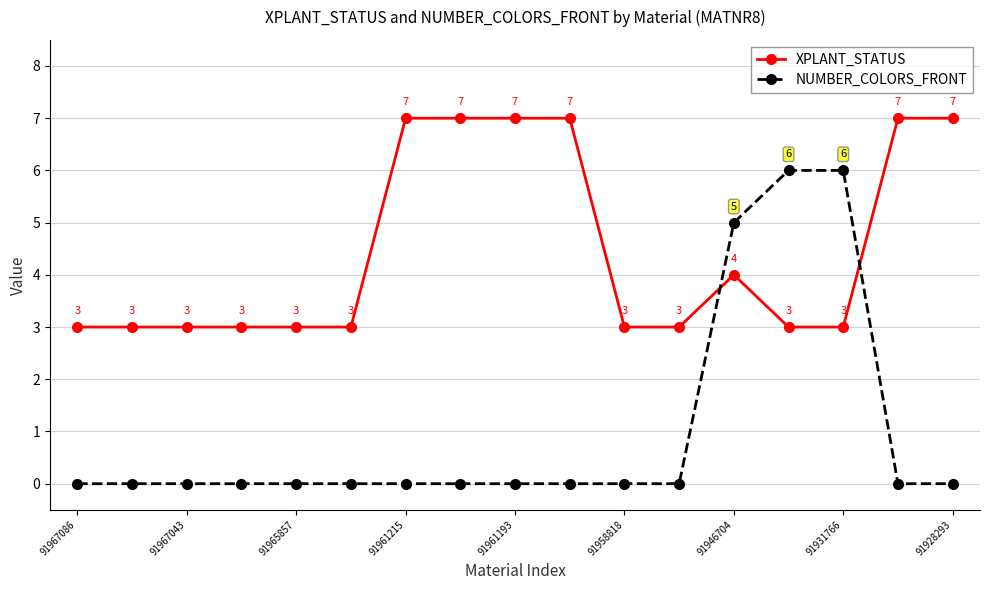

How many times do XPLANT_STATUS and NUMBER_COLORS_FRONT cross each other?

2